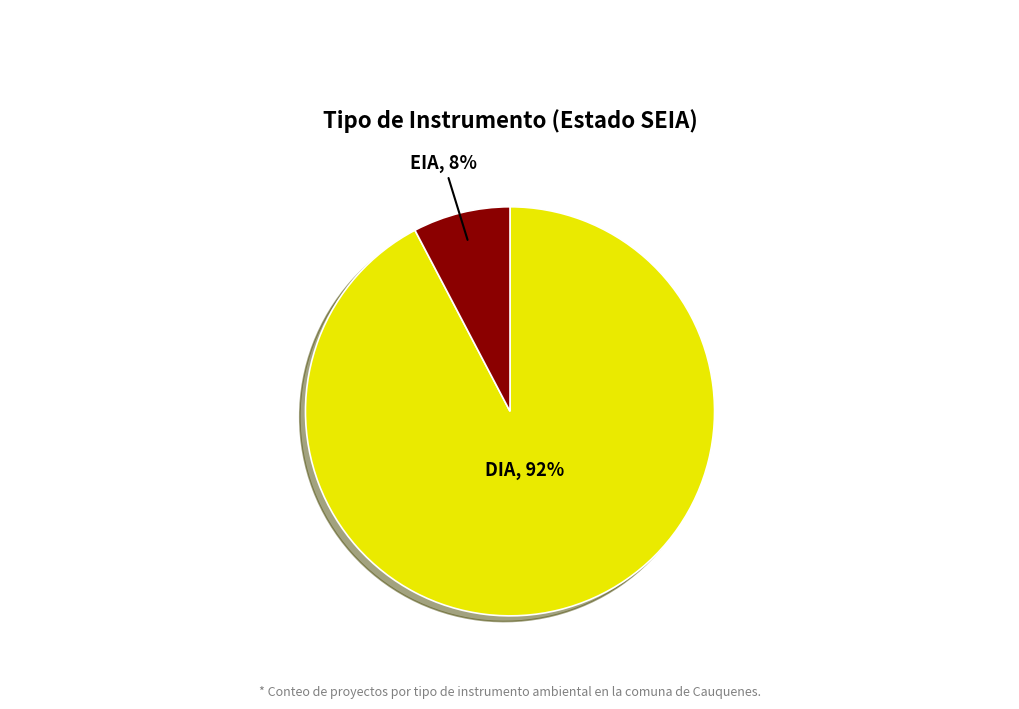

Combined, do EIA and DIA account for over 50%?

Yes